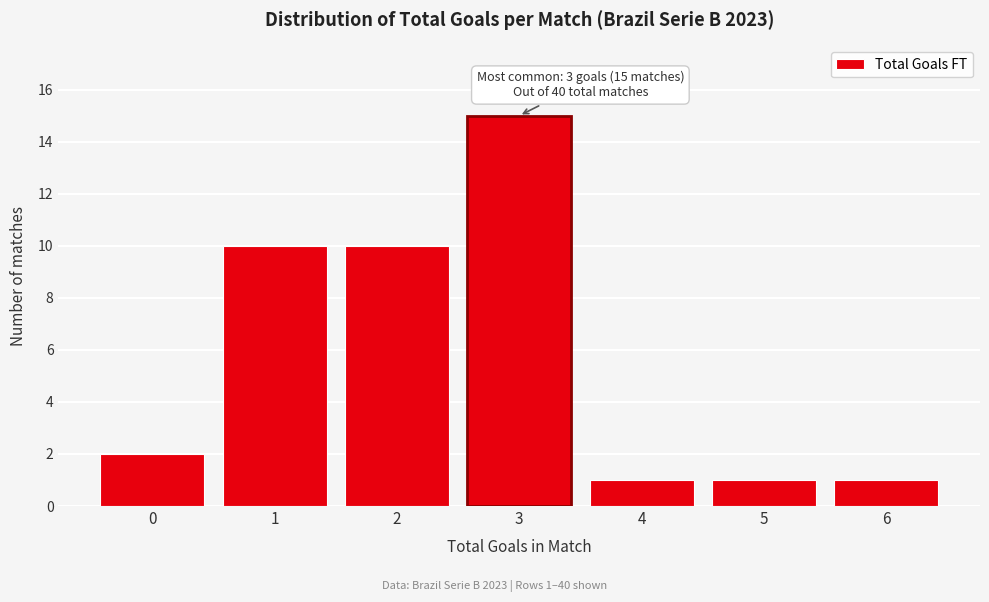

Reading left to right, transcribe all the data shown in this chart.

2	10	10	15	1	1	1